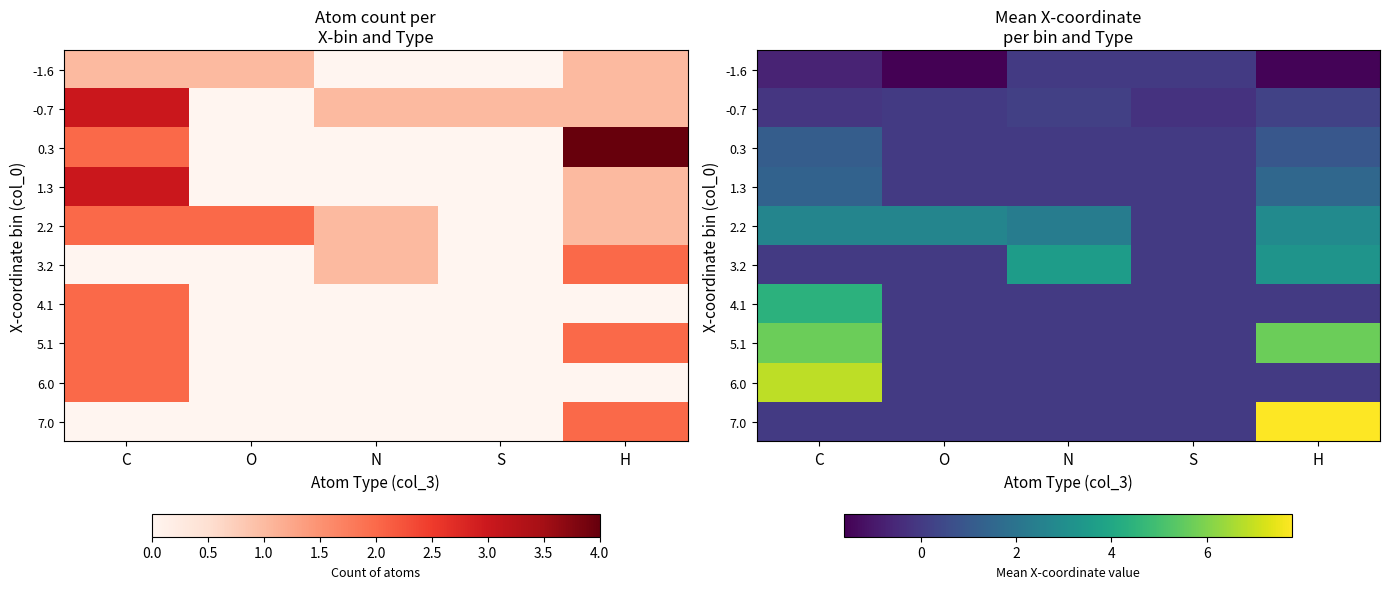

True or false: 4.1 has a value of 0.0 at H.

True